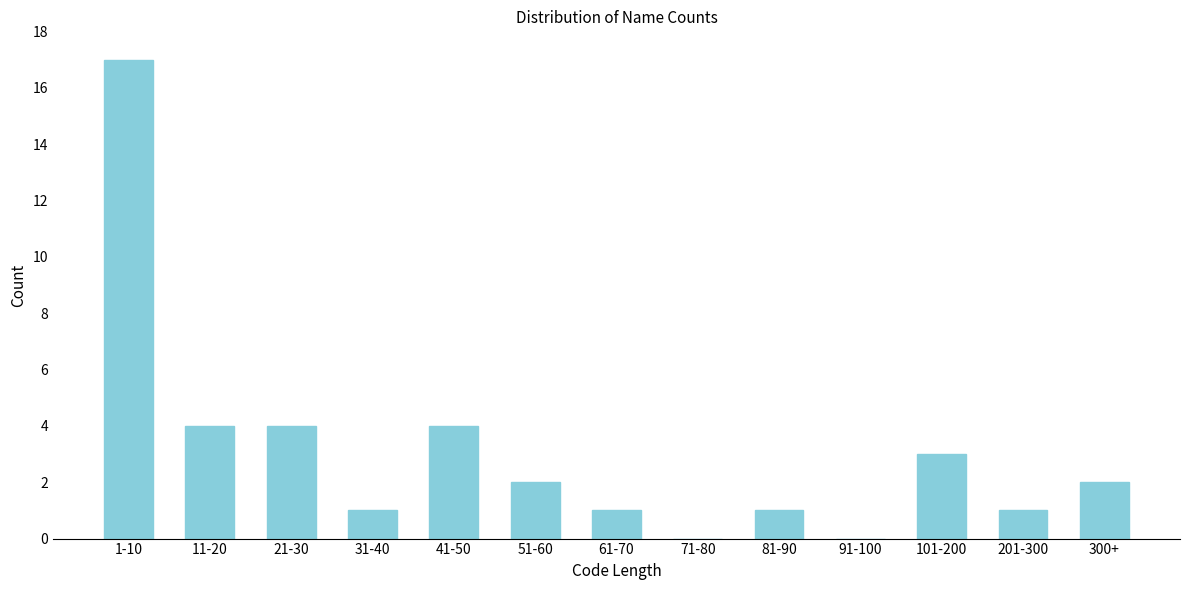

Reading left to right, list all the values displayed in this chart.

1-10=17	11-20=4	21-30=4	31-40=1	41-50=4	51-60=2	61-70=1	71-80=0	81-90=1	91-100=0	101-200=3	201-300=1	300+=2